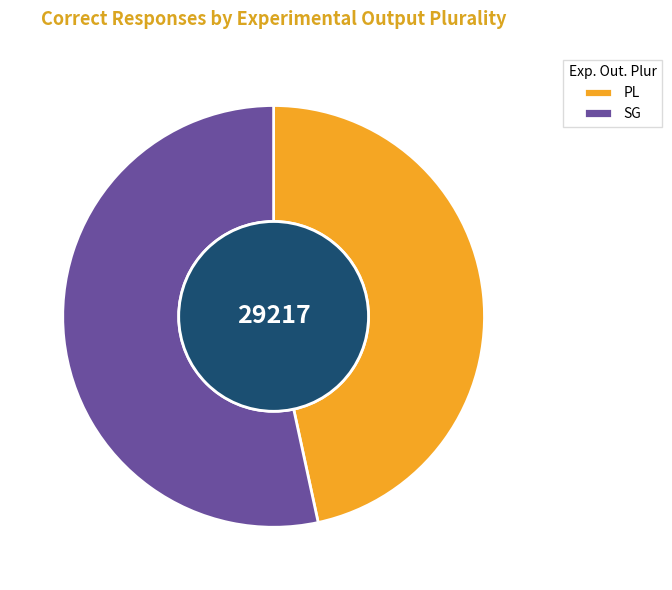

What percentage is the PL slice, to the nearest percent?

47%